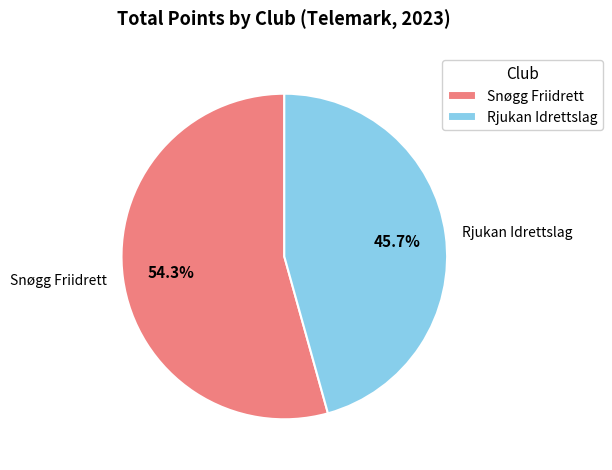

Between Rjukan Idrettslag and Snøgg Friidrett, which is larger?

Snøgg Friidrett